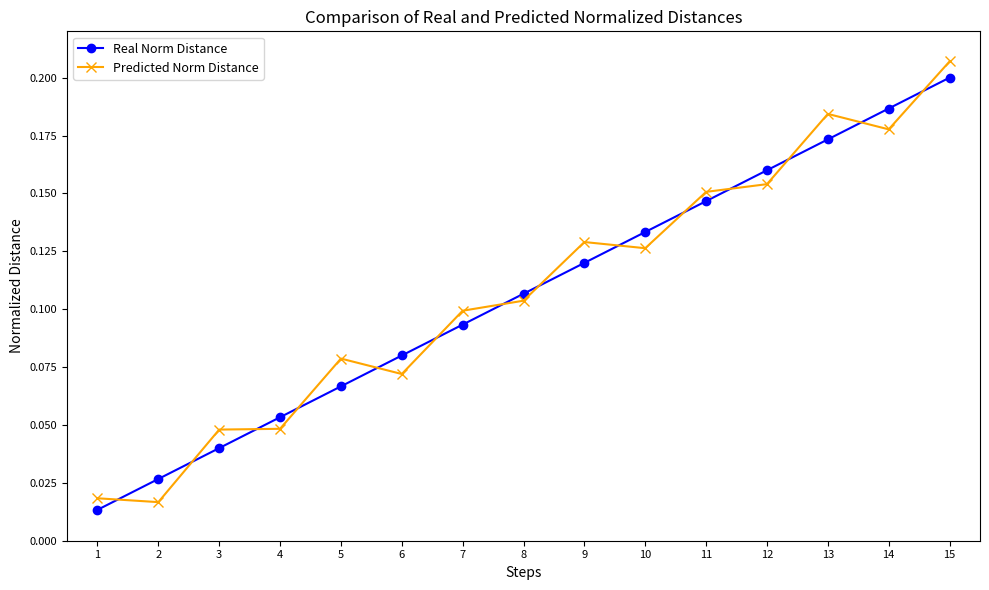

The value of Predicted Norm Distance at 7 is 0.1. True or false?

True